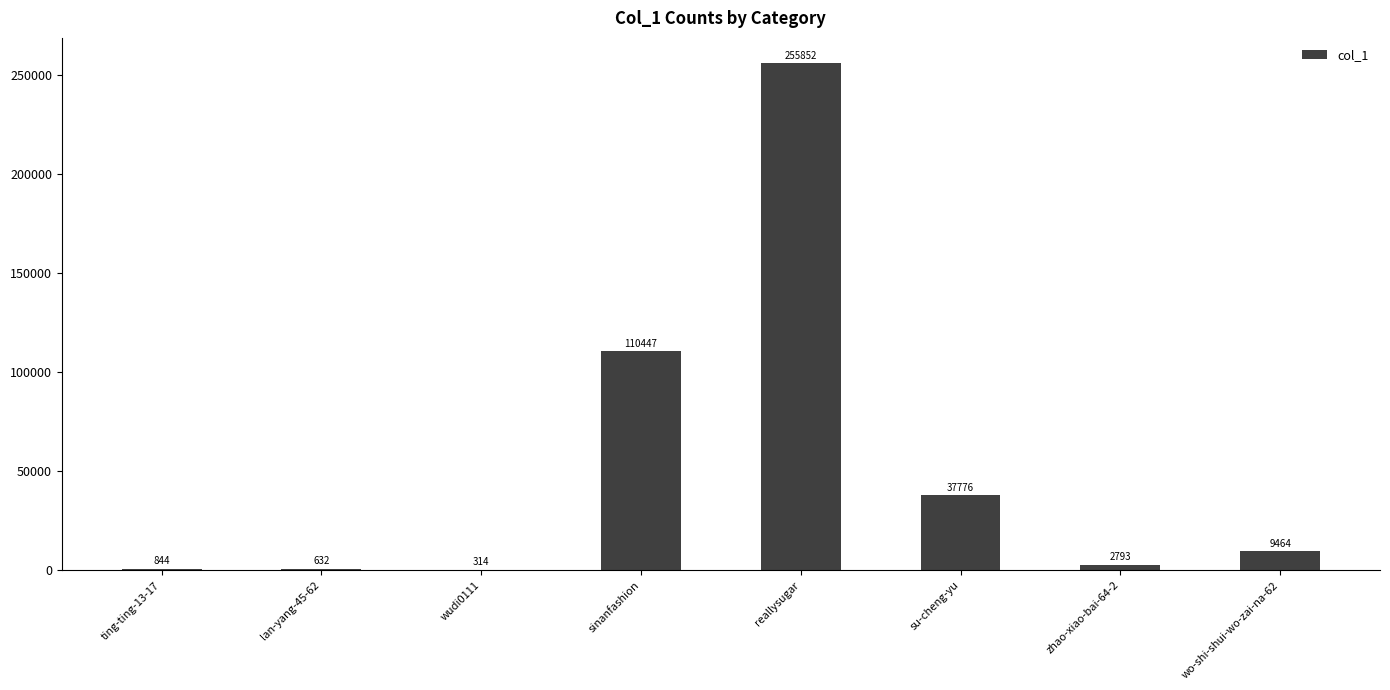

What is the difference between the values at wudi0111 and wo-shi-shui-wo-zai-na-62?

9150